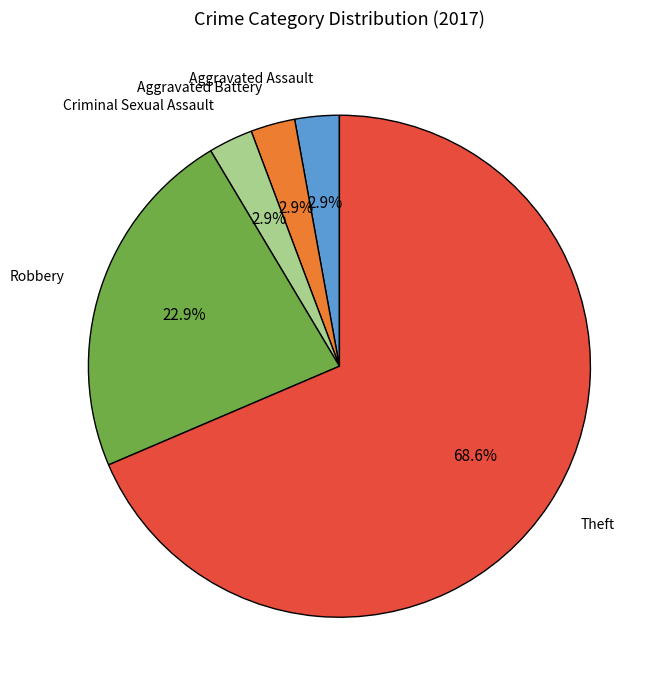

Does any single category account for the majority?

Yes